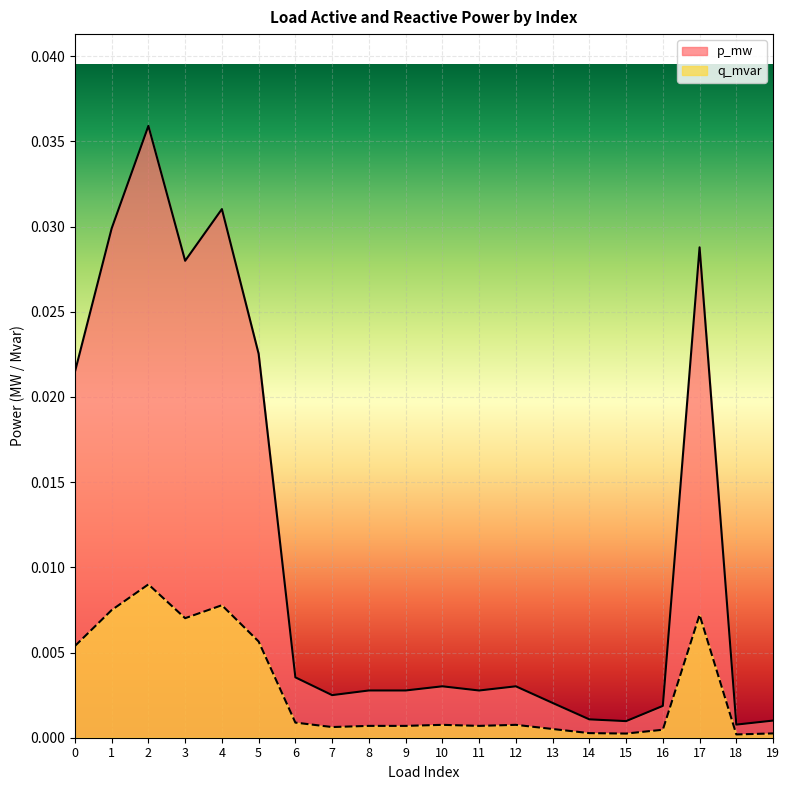

Rank the series by their average value, from highest to lowest.

p_mw, q_mvar